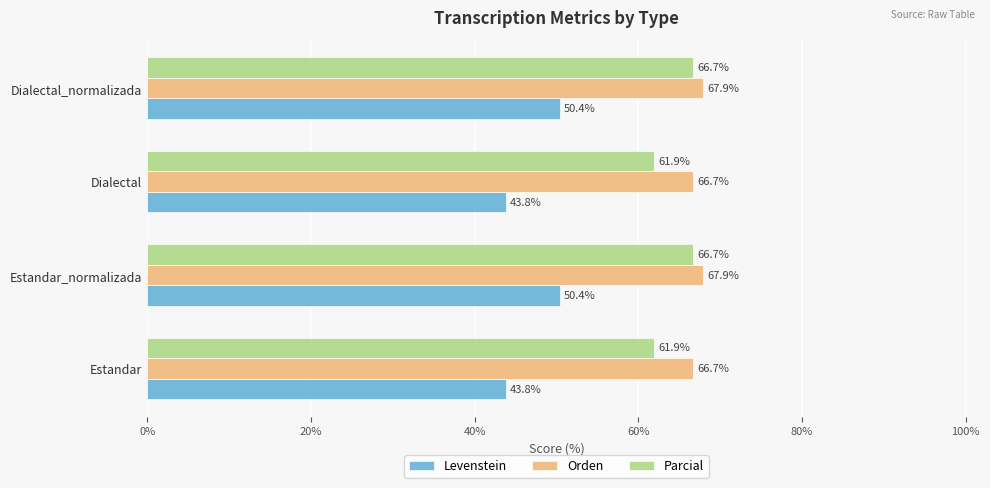

What is the minimum value for Parcial?

61.9